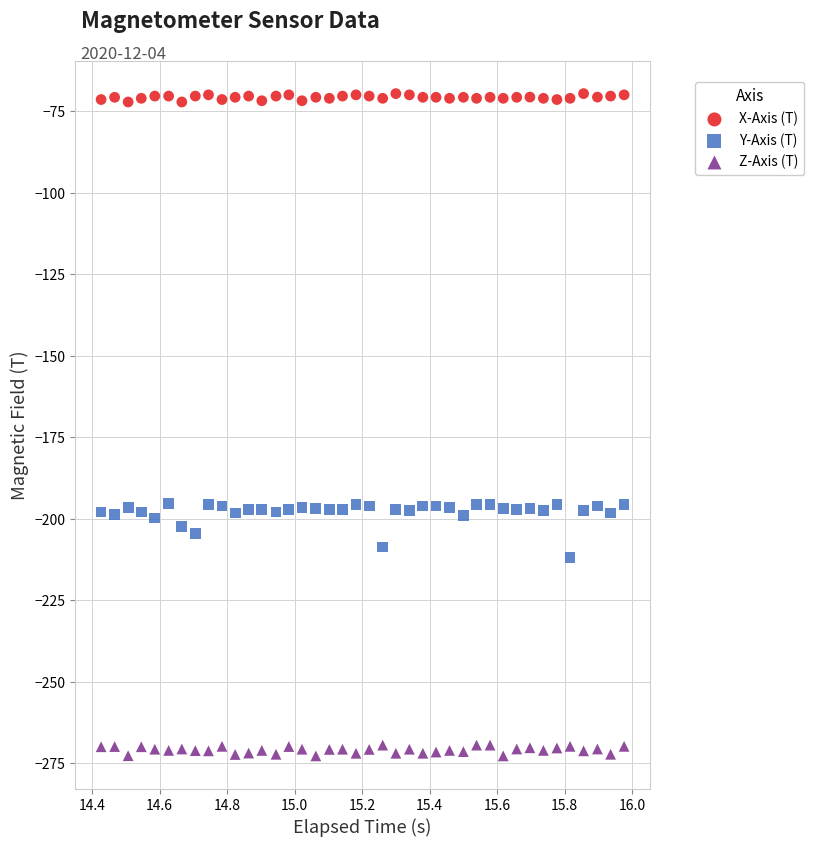

Across all data points, what is the range of X values (max minus min)?

1.5